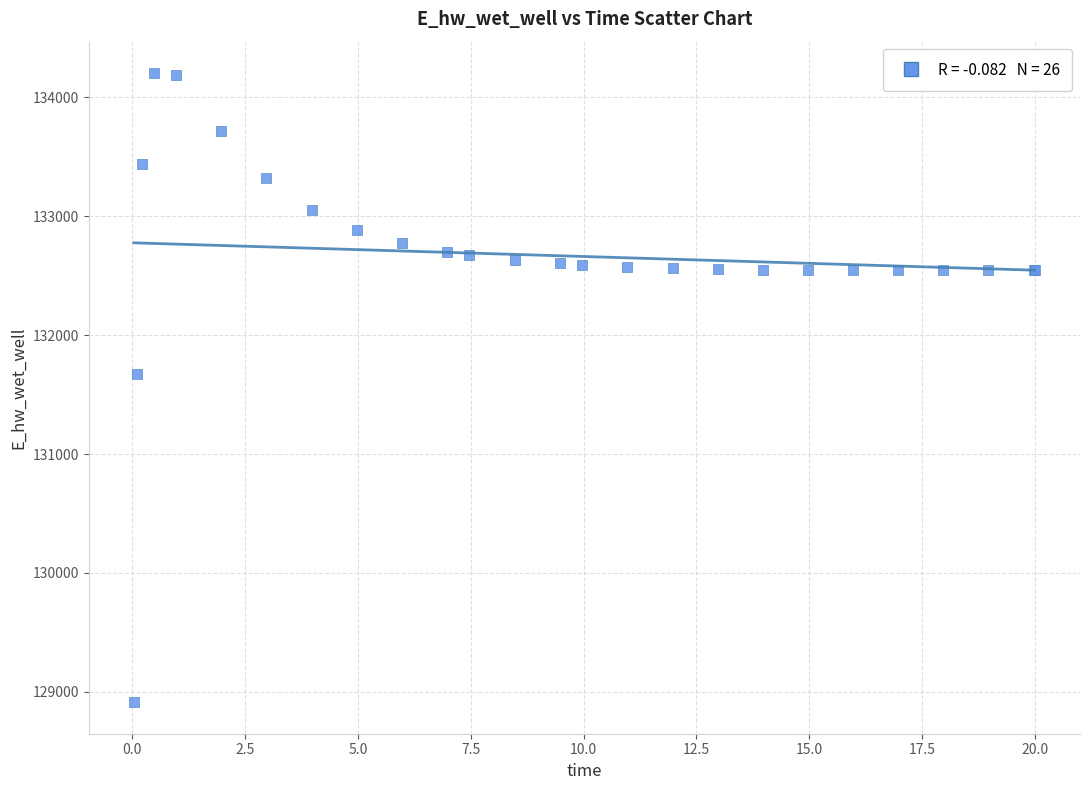

What Y value in the scatter plot is closest to 131558?

131672.5